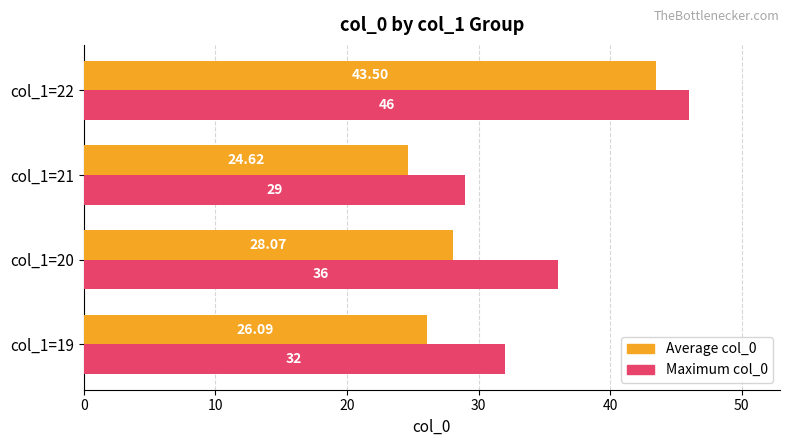

At which category is the sum across all series the highest?

col_1=22